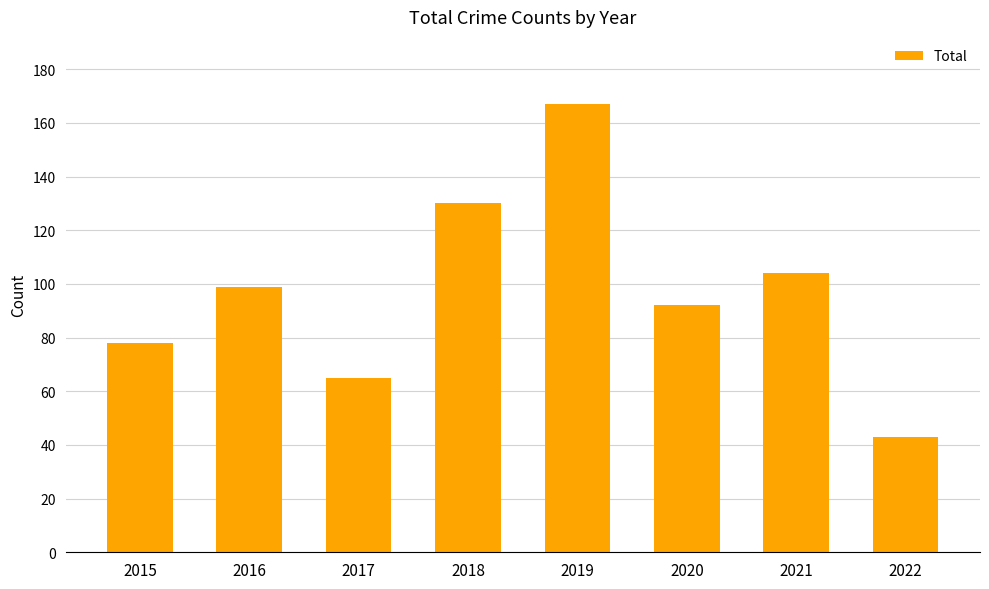

Reading left to right, transcribe all the data shown in this chart.

78	99	65	130	167	92	104	43